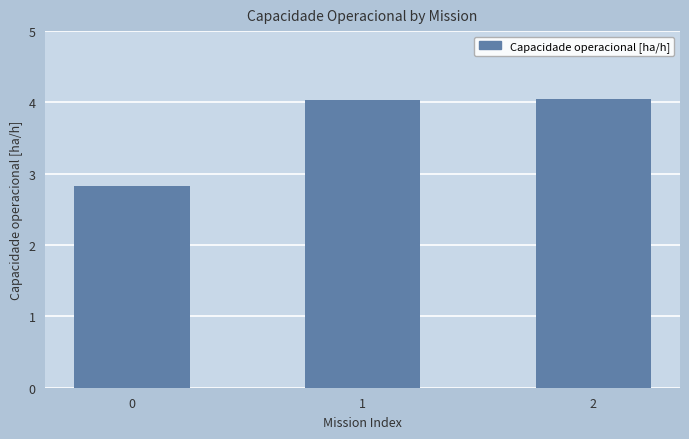

How many data points are above 4?

2